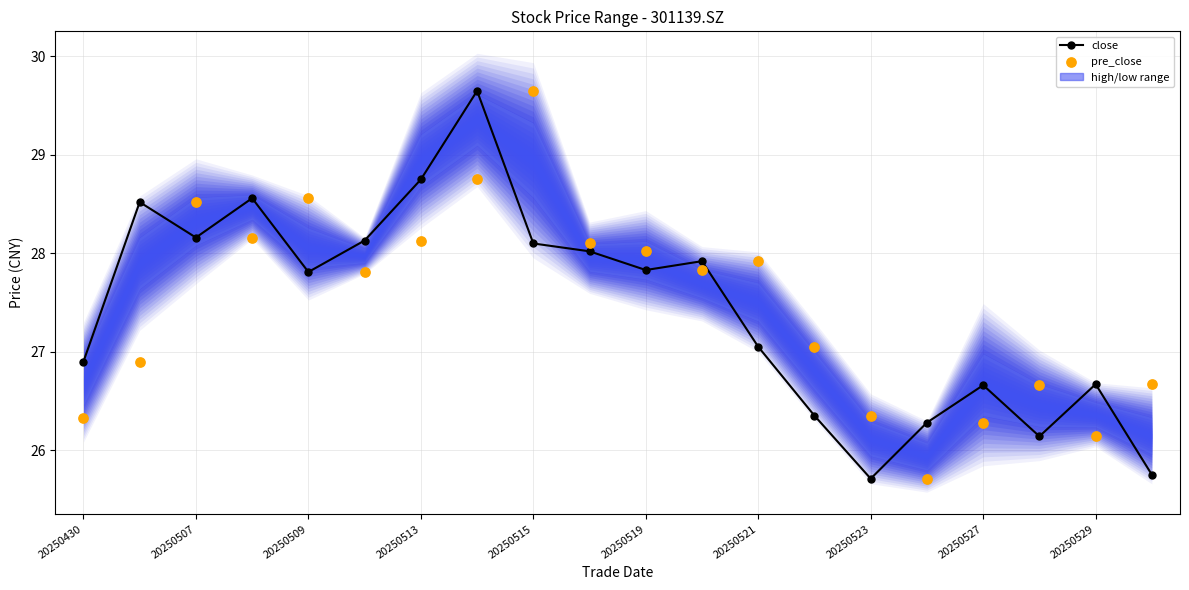

Which series reaches the minimum Y coordinate?

close